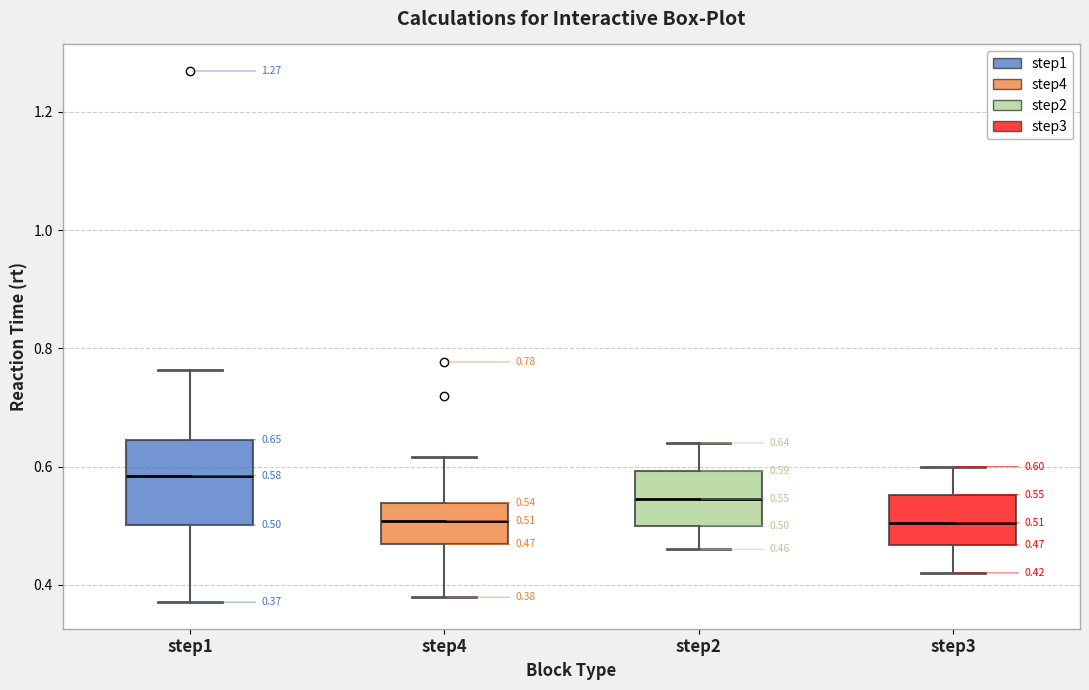

Which box's median line is the highest?

step1